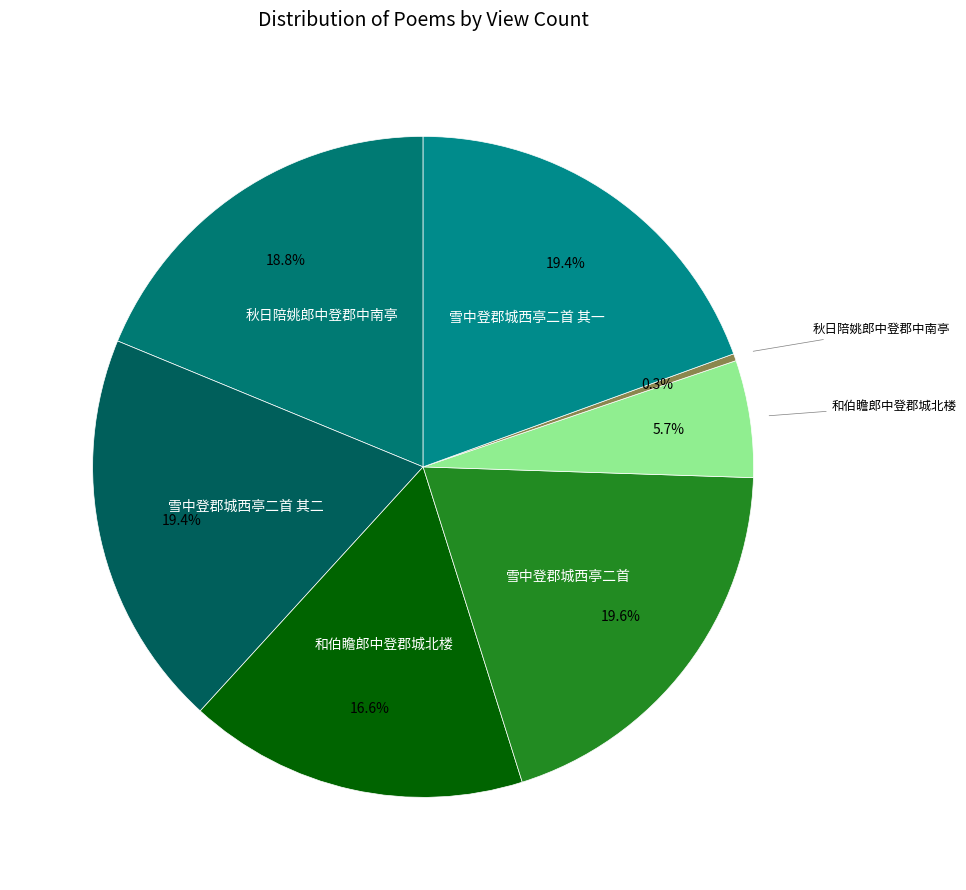

How many segments does this pie chart have?

7